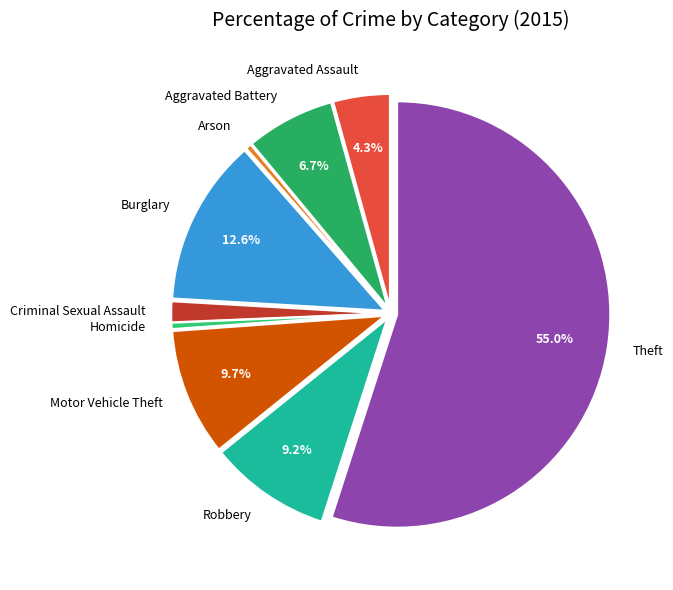

How many slices are in this pie chart?

9